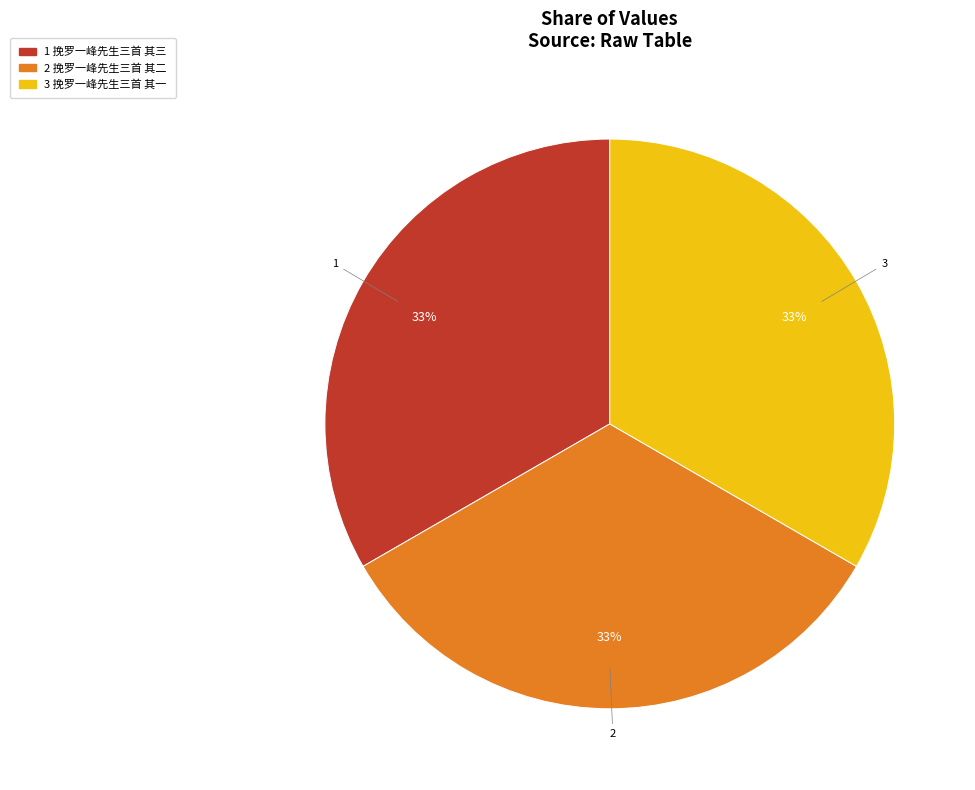

To the nearest percent, what is the average slice percentage?

33%